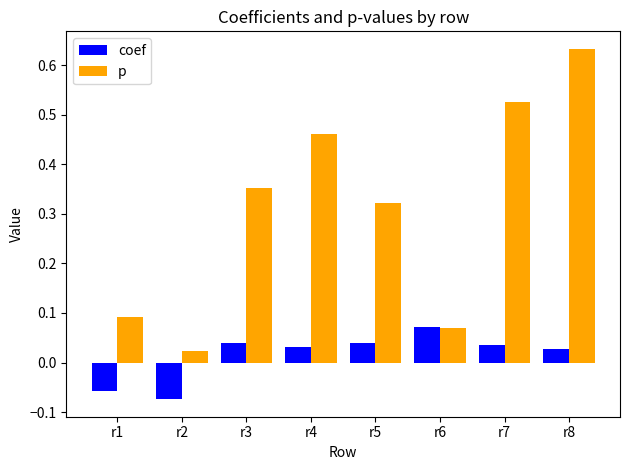

Which series changed the most between r3 and r4?

p